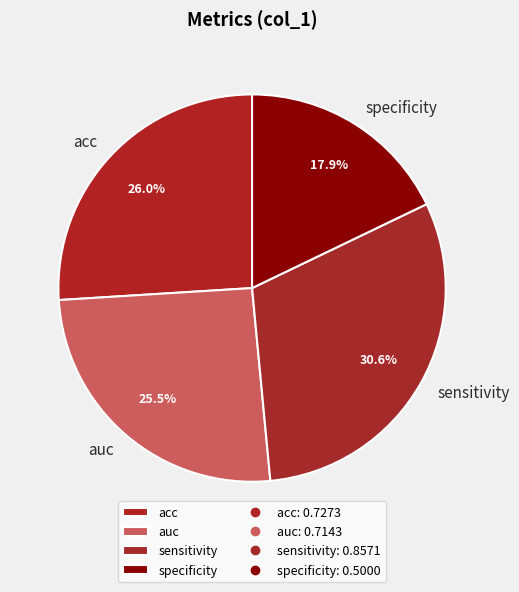

True or false: sensitivity accounts for 31% of the total.

True